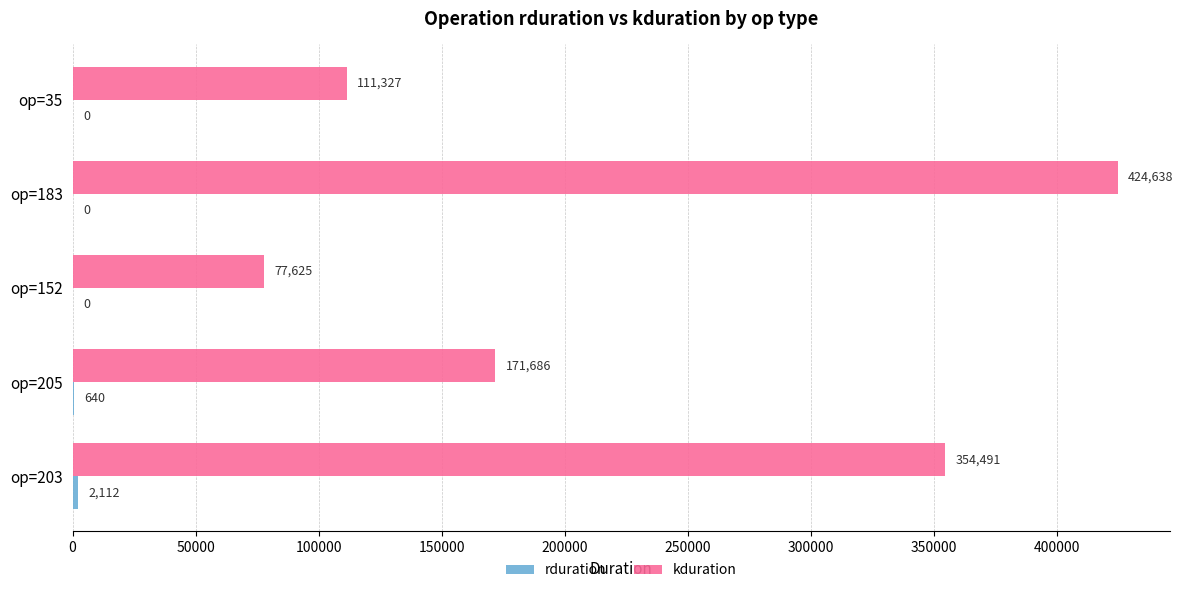

How many series are shown in this chart?

2